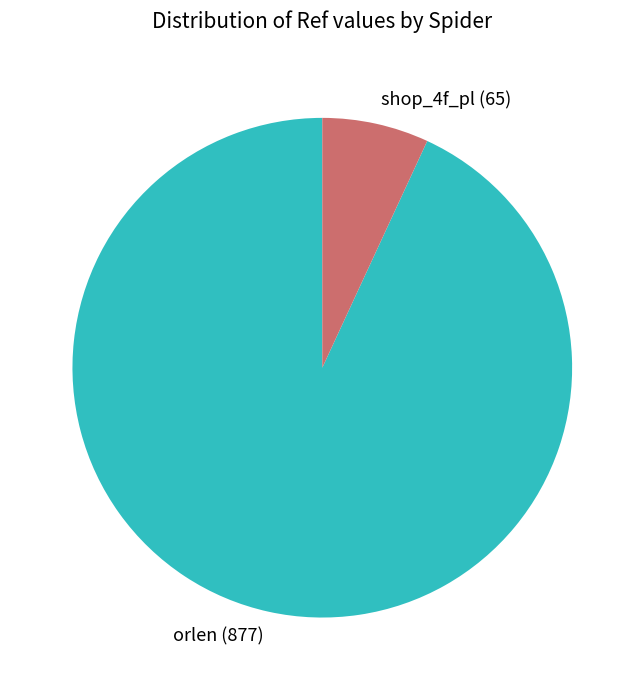

Count the number of slices in the pie.

2